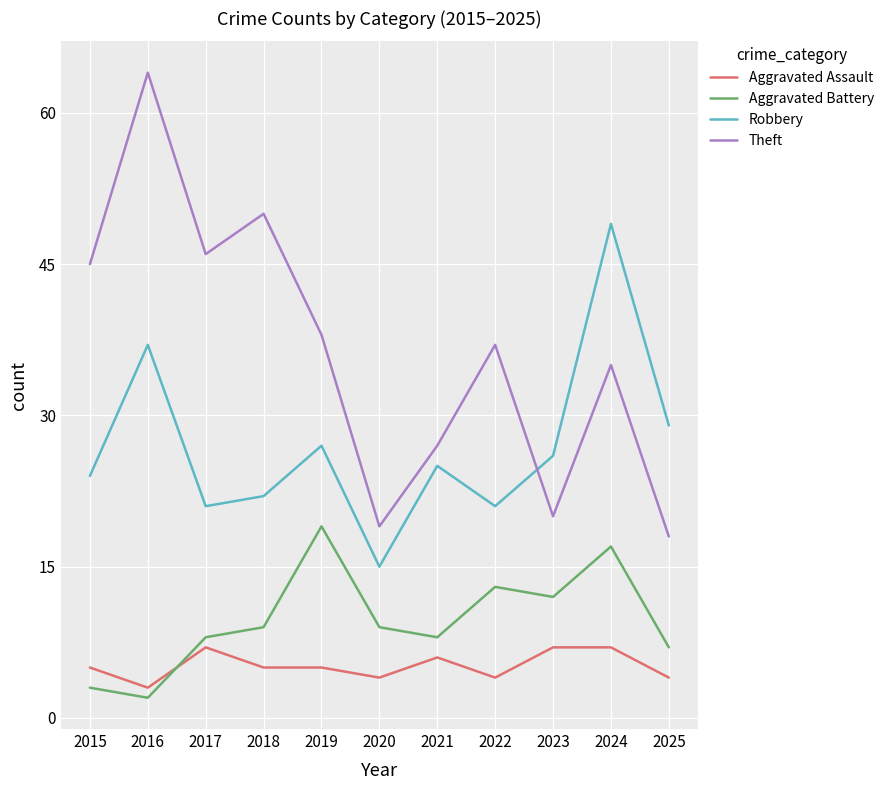

True or false: Aggravated Assault and Aggravated Battery intersect in this chart.

True